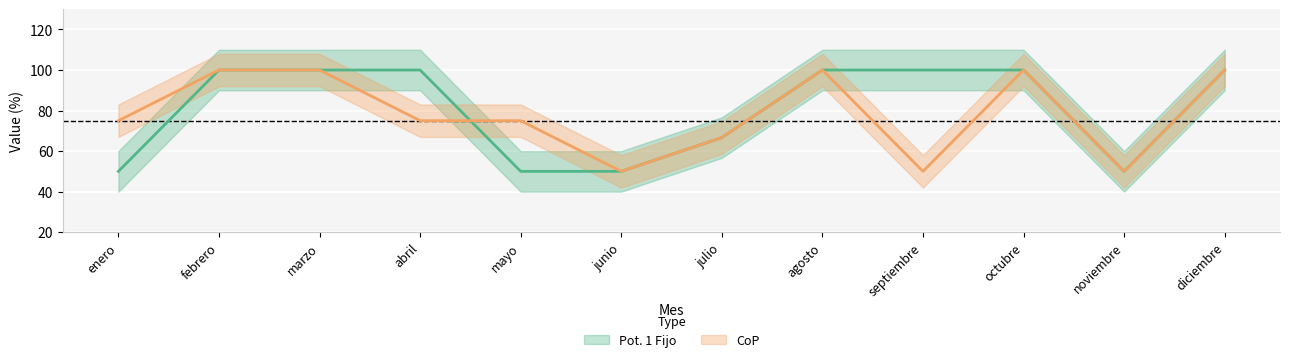

What is the difference between the maximum and minimum values in the Pot. 1 Fijo series?

50.0